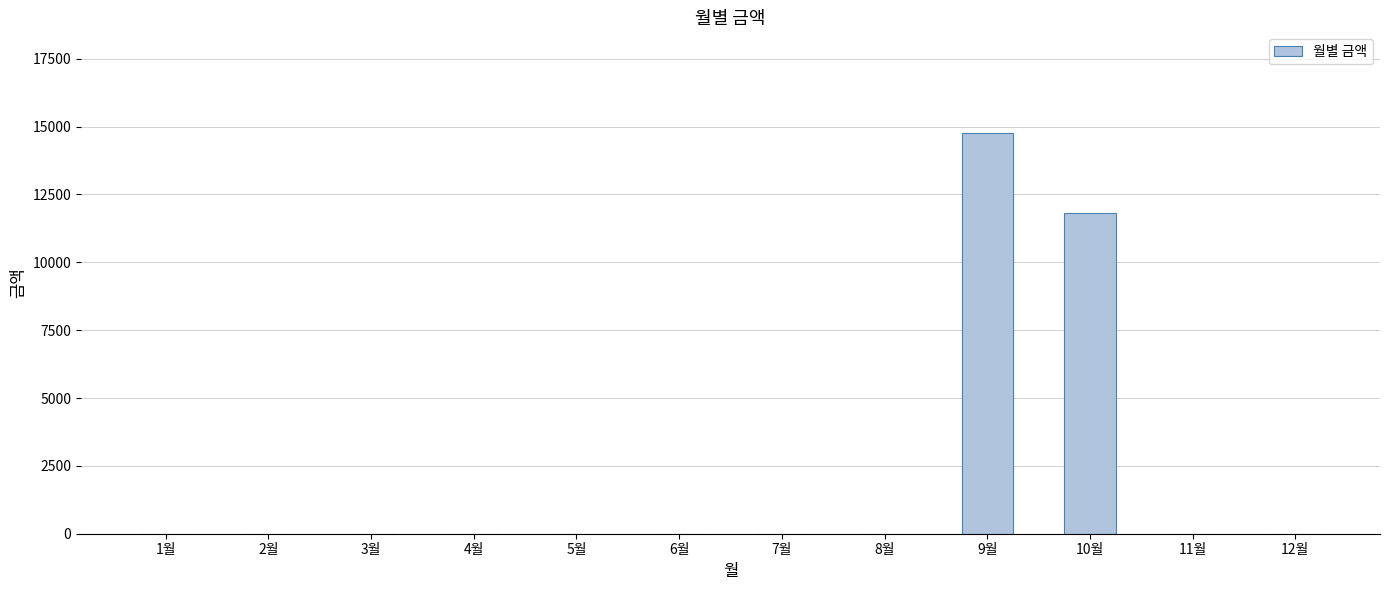

Does the chart contain stacked bars?

No